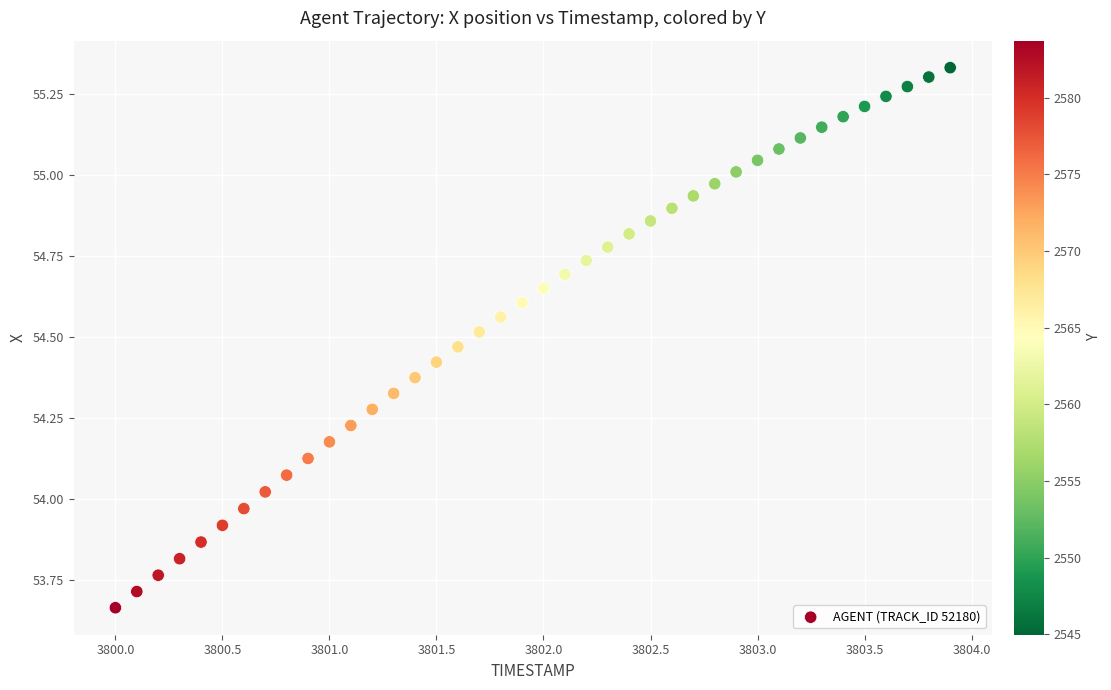

What is the range of X values (max minus min)?

3.9